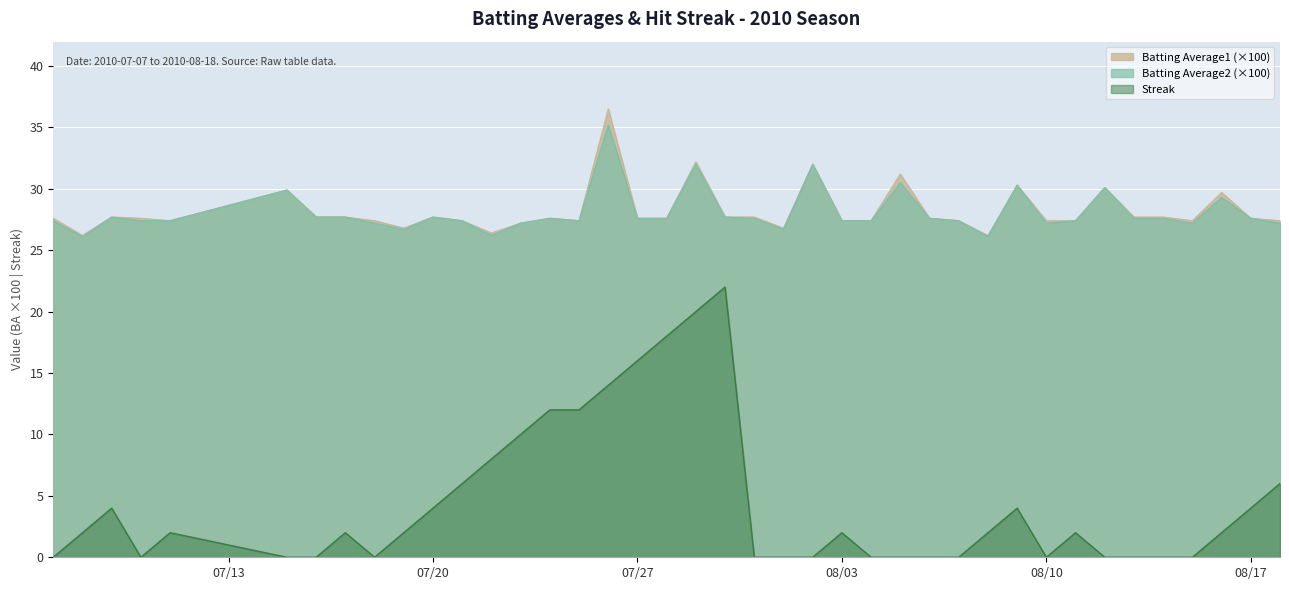

How many data points in Batting Average1 are above 27?

35